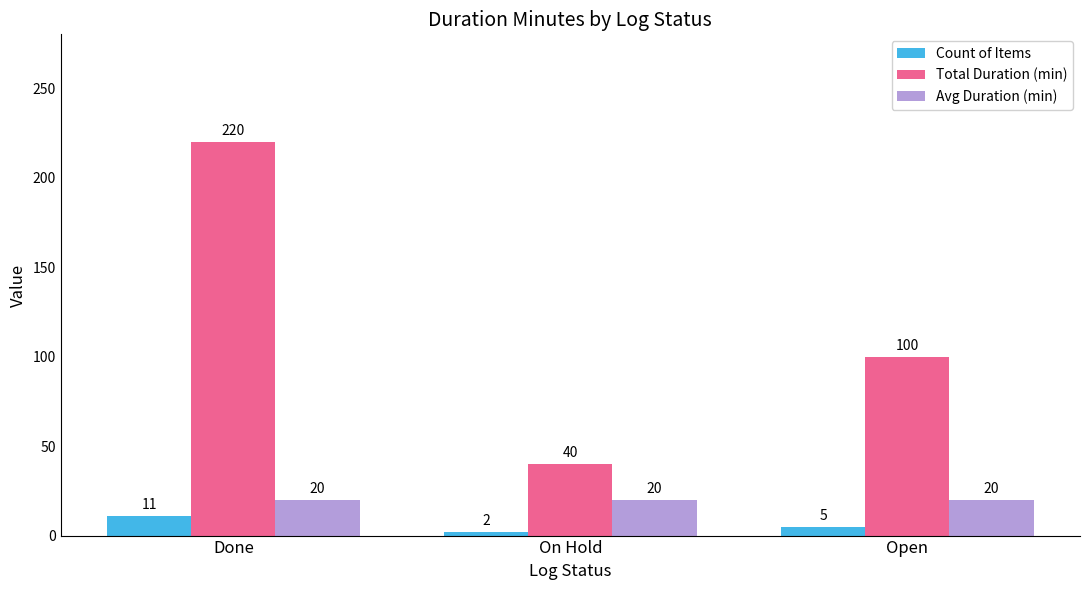

The Count of Items series shows 2 at On Hold. True or false?

True